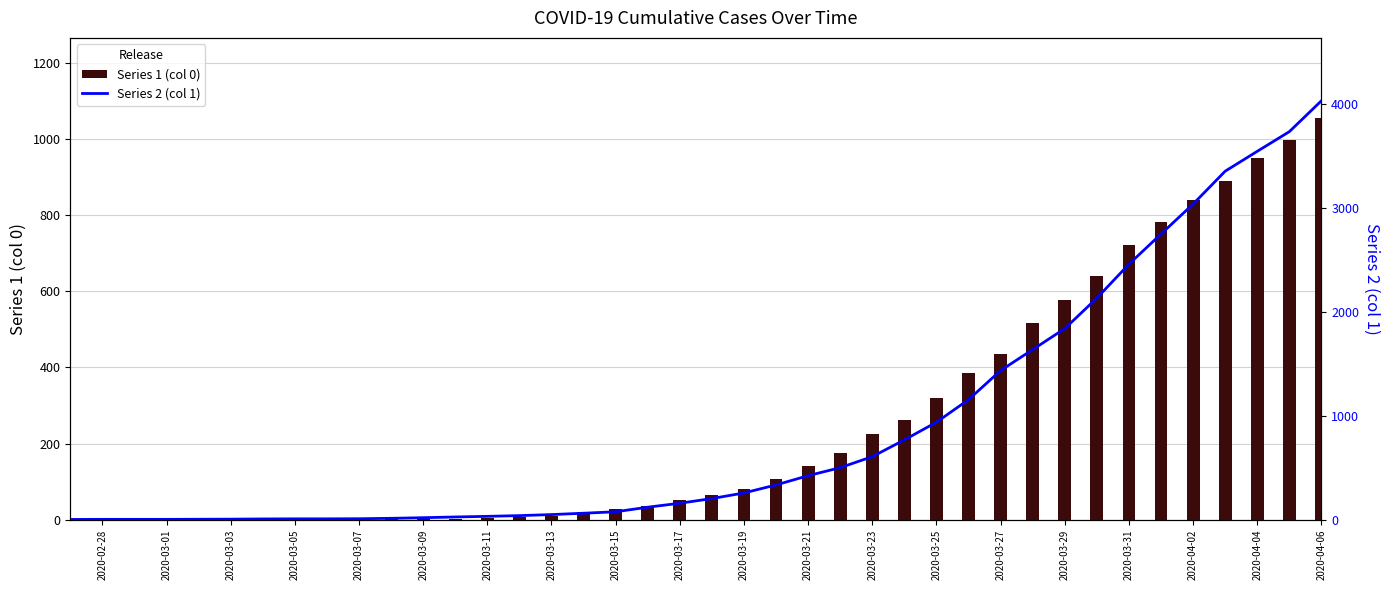

Are the bars horizontal?

No